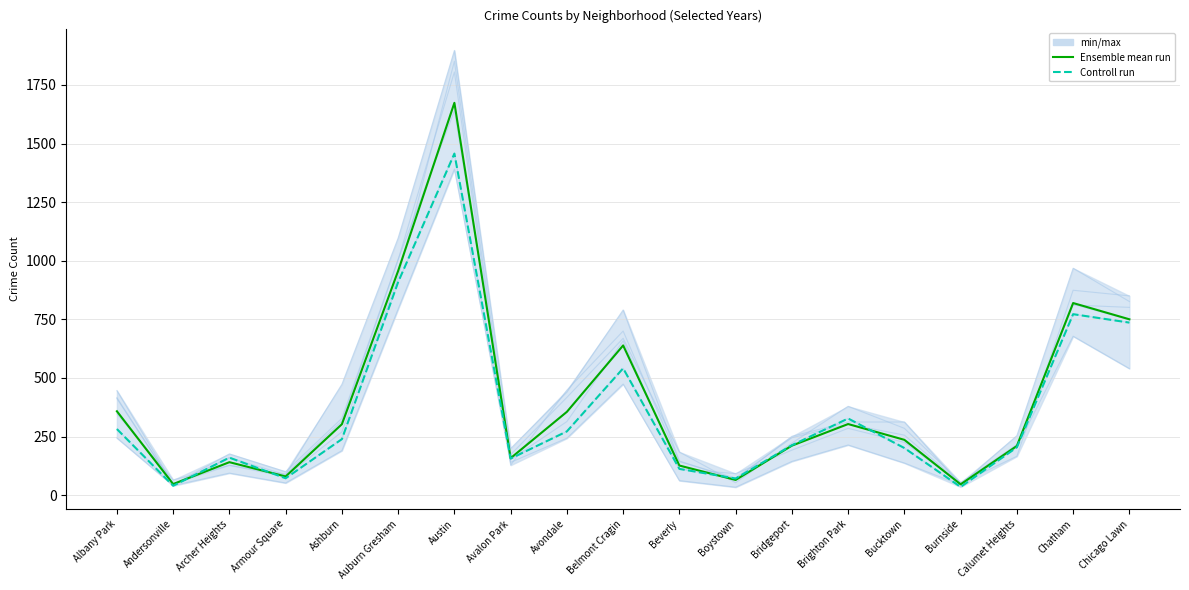

Reading left to right, list all the values displayed in this chart.

Ensemble mean run: Albany Park=357.8	Andersonville=47.3	Archer Heights=140.7	Armour Square=79.8	Ashburn=302.7	Auburn Gresham=956.7	Austin=1673.5	Avalon Park=158.0	Avondale=355.5	Belmont Cragin=638.7	Beverly=126.3	Boystown=64.8	Bridgeport=211.2	Brighton Park=303.3	Bucktown=236.0	Burnside=46.2	Calumet Heights=209.8	Chatham=819.5	Chicago Lawn=750.2
Controll run: Albany Park=282.0	Andersonville=40.0	Archer Heights=160.0	Armour Square=72.0	Ashburn=239.0	Auburn Gresham=909.0	Austin=1457.0	Avalon Park=156.0	Avondale=272.0	Belmont Cragin=541.0	Beverly=112.0	Boystown=71.0	Bridgeport=213.0	Brighton Park=327.0	Bucktown=201.0	Burnside=35.0	Calumet Heights=204.0	Chatham=772.0	Chicago Lawn=736.0